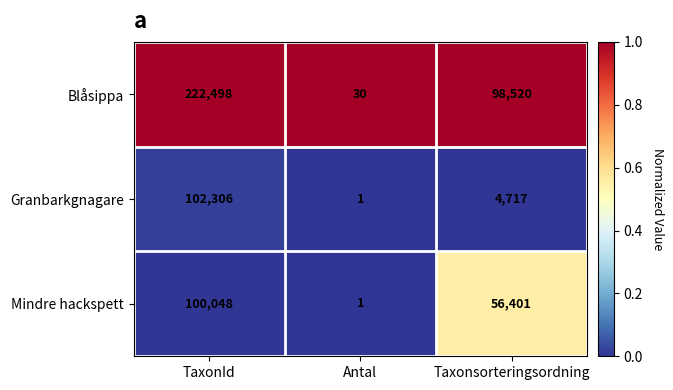

What is the difference between the highest and lowest values at TaxonId?

122450